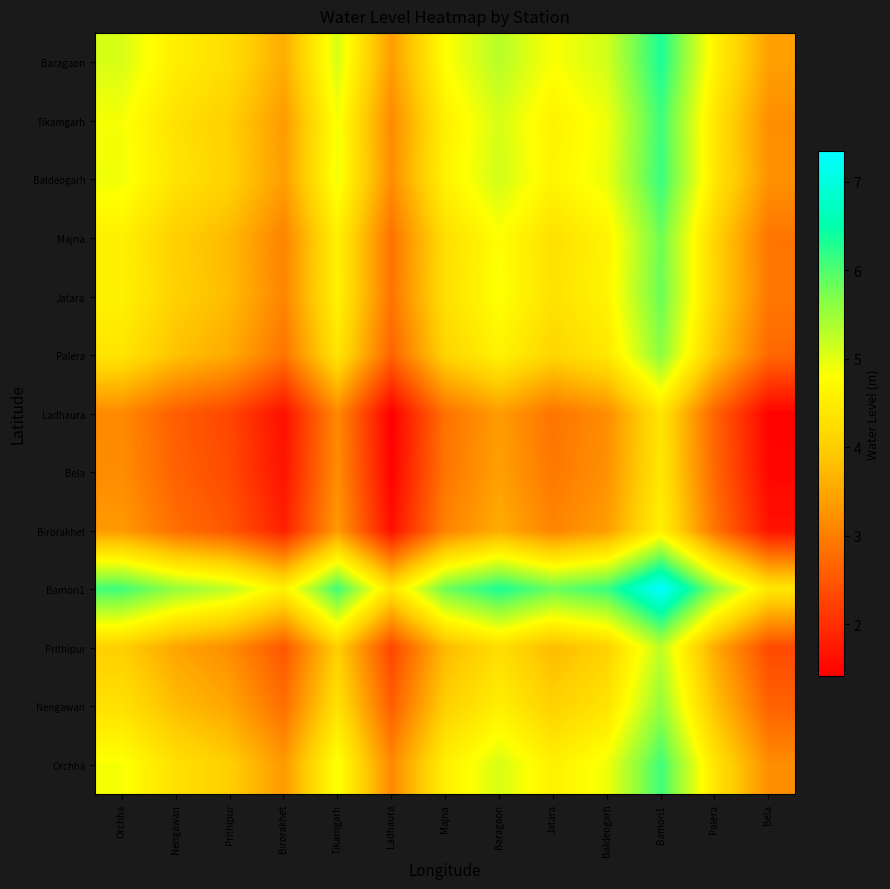

Reading left to right, extract all data points from this chart.

Baragaon: Orchha=5.1	Nengawan=4.5	Prithipur=4.2	Birorakhet=3.6	Tikamgarh=5.1	Ladhaura=3.4	Majna=4.8	Baragaon=5.3	Jatara=4.8	Baldeogarh=5.1	Bamori1=6.3	Palera=4.6	Bela=3.4
Tikamgarh: Orchha=4.9	Nengawan=4.3	Prithipur=4.0	Birorakhet=3.3	Tikamgarh=4.9	Ladhaura=3.1	Majna=4.6	Baragaon=5.1	Jatara=4.6	Baldeogarh=4.9	Bamori1=6.1	Palera=4.4	Bela=3.2
Baldeogarh: Orchha=4.9	Nengawan=4.4	Prithipur=4.1	Birorakhet=3.4	Tikamgarh=4.9	Ladhaura=3.2	Majna=4.6	Baragaon=5.1	Jatara=4.6	Baldeogarh=5.0	Bamori1=6.1	Palera=4.4	Bela=3.2
Majna: Orchha=4.6	Nengawan=4.0	Prithipur=3.7	Birorakhet=3.1	Tikamgarh=4.6	Ladhaura=2.9	Majna=4.3	Baragaon=4.8	Jatara=4.3	Baldeogarh=4.6	Bamori1=5.8	Palera=4.1	Bela=2.9
Jatara: Orchha=4.6	Nengawan=4.1	Prithipur=3.8	Birorakhet=3.1	Tikamgarh=4.6	Ladhaura=2.9	Majna=4.3	Baragaon=4.8	Jatara=4.3	Baldeogarh=4.6	Bamori1=5.8	Palera=4.1	Bela=2.9
Palera: Orchha=4.4	Nengawan=3.8	Prithipur=3.5	Birorakhet=2.9	Tikamgarh=4.4	Ladhaura=2.7	Majna=4.1	Baragaon=4.6	Jatara=4.1	Baldeogarh=4.4	Bamori1=5.6	Palera=3.9	Bela=2.7
Ladhaura: Orchha=3.1	Nengawan=2.6	Prithipur=2.3	Birorakhet=1.6	Tikamgarh=3.1	Ladhaura=1.4	Majna=2.9	Baragaon=3.4	Jatara=2.9	Baldeogarh=3.2	Bamori1=4.4	Palera=2.7	Bela=1.5
Bela: Orchha=3.2	Nengawan=2.6	Prithipur=2.3	Birorakhet=1.7	Tikamgarh=3.2	Ladhaura=1.5	Majna=2.9	Baragaon=3.4	Jatara=2.9	Baldeogarh=3.2	Bamori1=4.4	Palera=2.7	Bela=1.5
Birorakhet: Orchha=3.3	Nengawan=2.8	Prithipur=2.5	Birorakhet=1.8	Tikamgarh=3.3	Ladhaura=1.6	Majna=3.1	Baragaon=3.6	Jatara=3.1	Baldeogarh=3.4	Bamori1=4.6	Palera=2.9	Bela=1.7
Bamori1: Orchha=6.1	Nengawan=5.6	Prithipur=5.3	Birorakhet=4.6	Tikamgarh=6.1	Ladhaura=4.4	Majna=5.8	Baragaon=6.3	Jatara=5.8	Baldeogarh=6.1	Bamori1=7.3	Palera=5.6	Bela=4.4
Prithipur: Orchha=4.0	Nengawan=3.5	Prithipur=3.2	Birorakhet=2.5	Tikamgarh=4.0	Ladhaura=2.3	Majna=3.7	Baragaon=4.2	Jatara=3.8	Baldeogarh=4.1	Bamori1=5.3	Palera=3.5	Bela=2.3
Nengawan: Orchha=4.3	Nengawan=3.8	Prithipur=3.5	Birorakhet=2.8	Tikamgarh=4.3	Ladhaura=2.6	Majna=4.0	Baragaon=4.5	Jatara=4.1	Baldeogarh=4.4	Bamori1=5.6	Palera=3.8	Bela=2.6
Orchha: Orchha=4.8	Nengawan=4.3	Prithipur=4.0	Birorakhet=3.3	Tikamgarh=4.9	Ladhaura=3.1	Majna=4.6	Baragaon=5.1	Jatara=4.6	Baldeogarh=4.9	Bamori1=6.1	Palera=4.4	Bela=3.2